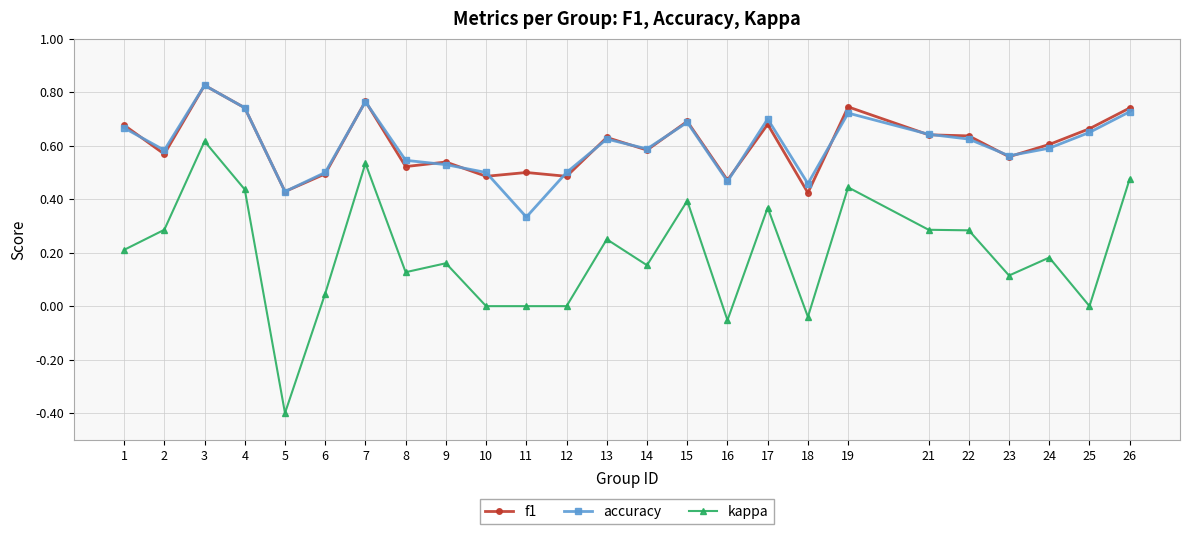

Is the value of kappa at 26 greater than the value of f1 at 18?

Yes